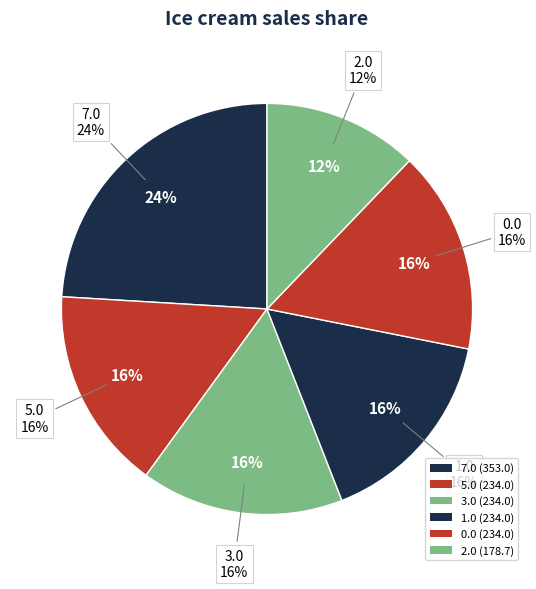

Does 5.0 represent more than half of the total?

No